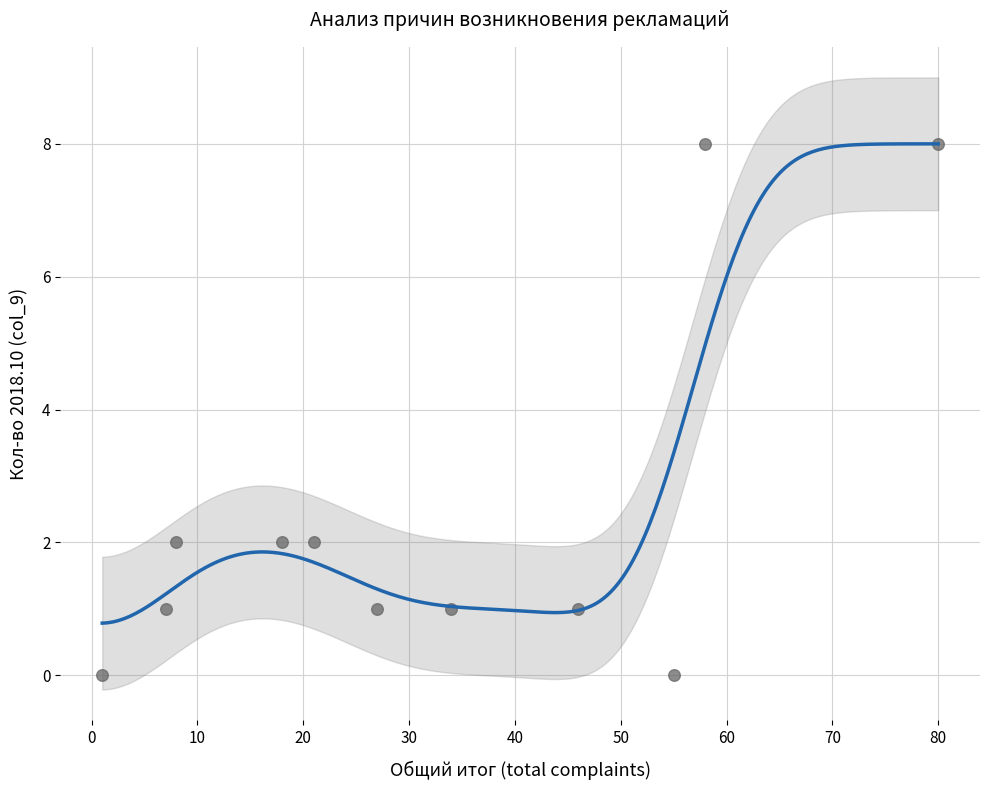

What is the average X value?

32